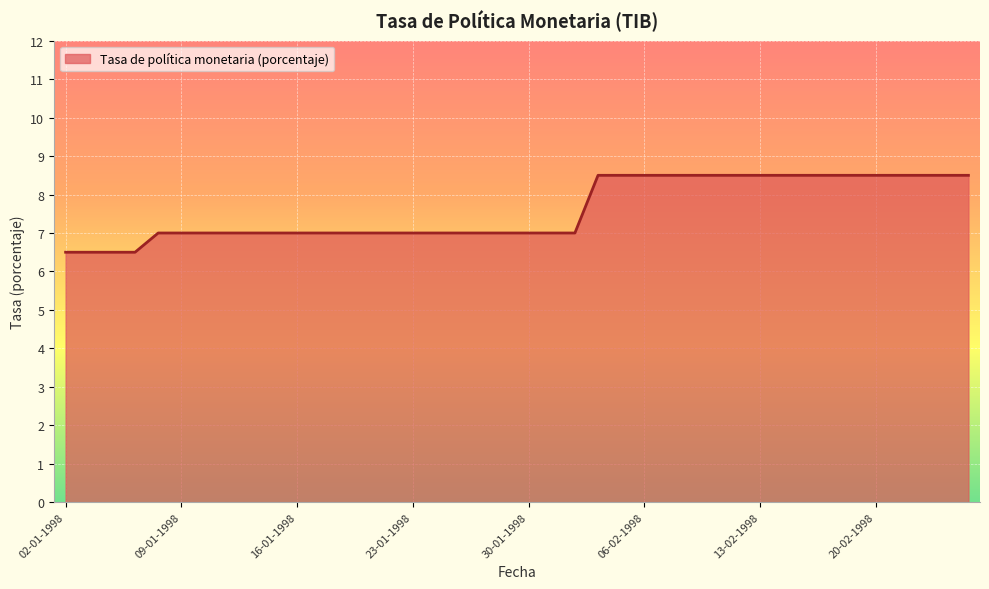

How many distinct data groups are displayed?

1